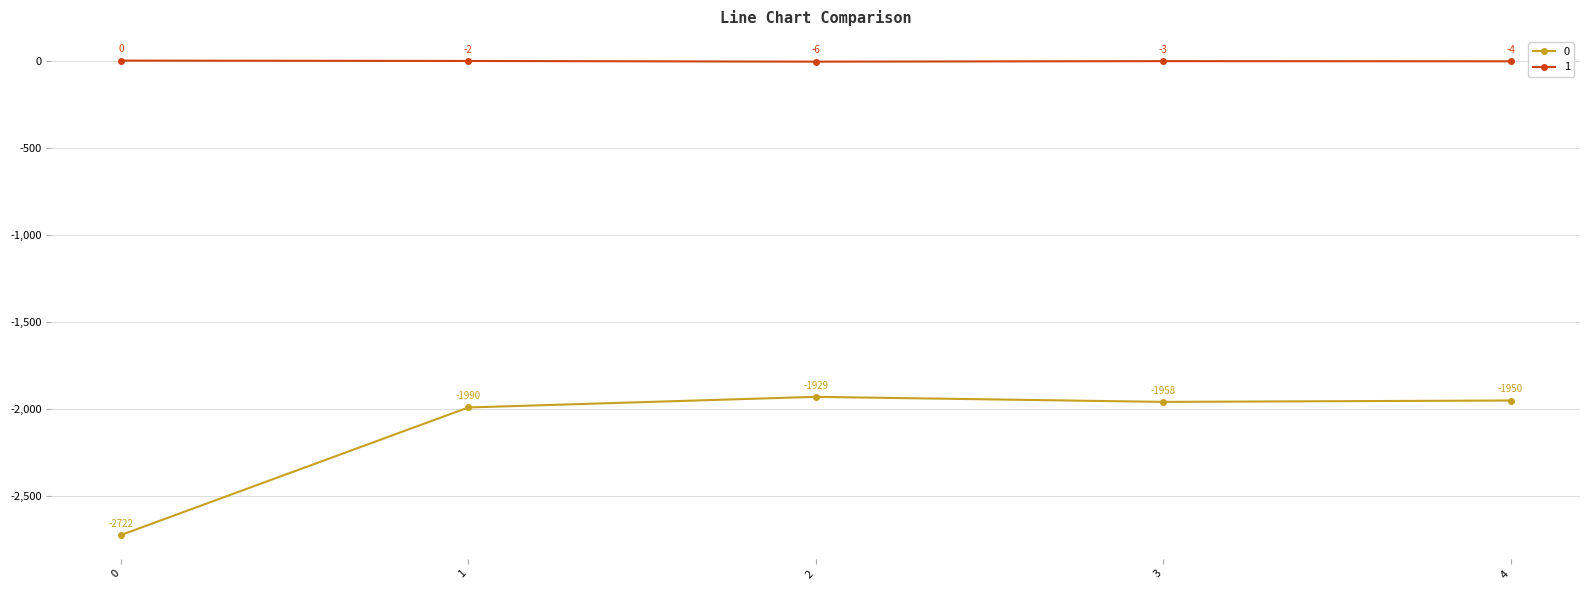

What is the total value across all series at 2?

-1935